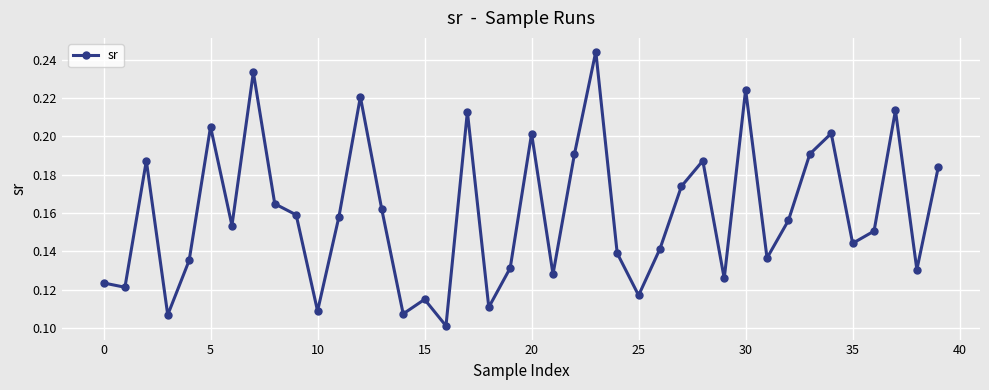

Is this an area chart (filled region under the line)?

No